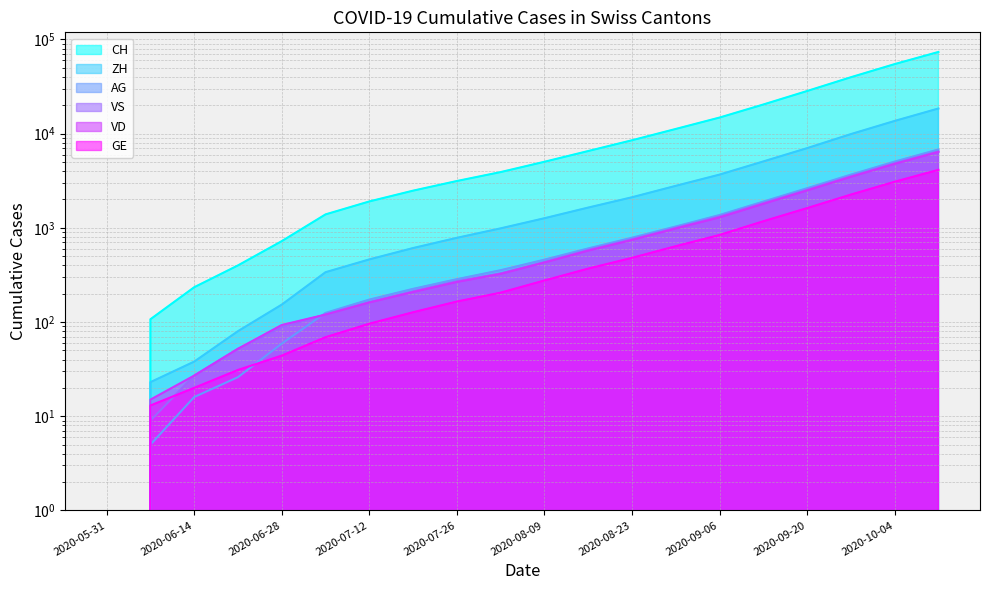

True or false: VD has a value of 324 at 2020-08-02.

True